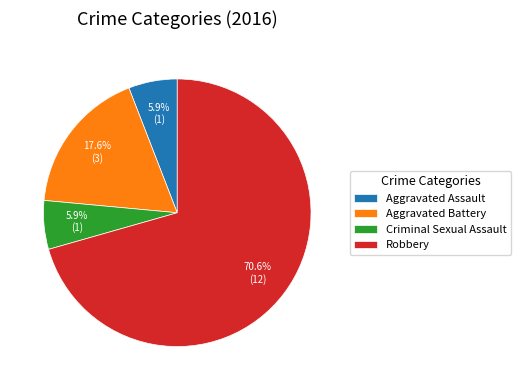

To the nearest percent, what portion does Robbery represent?

71%